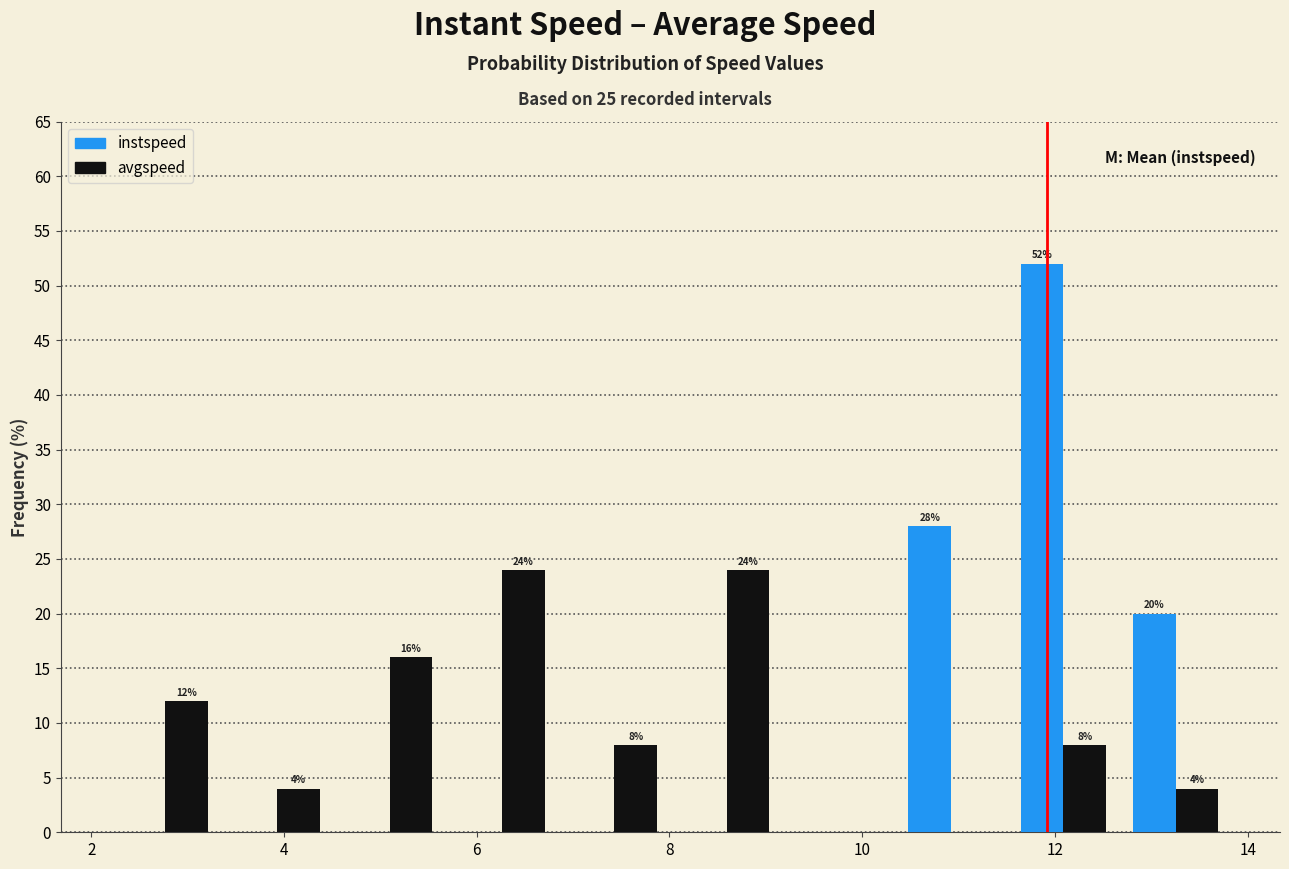

In the instspeed series, which range on the x-axis has the tallest bar?

11.6 to 12.6